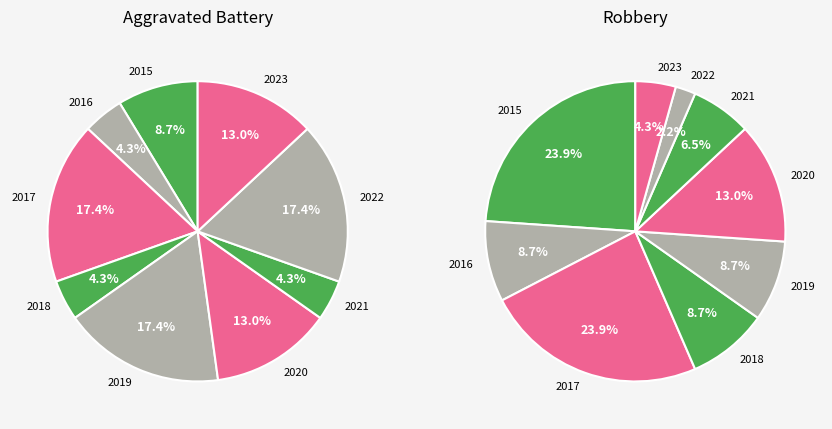

Which category has the smallest portion of the pie?

2016